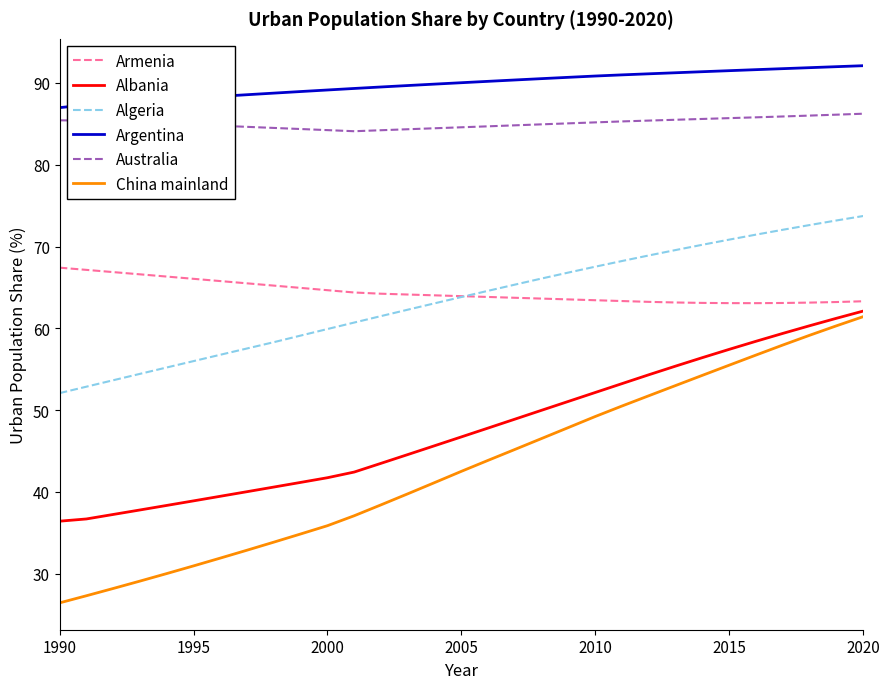

What is the minimum value shown in the chart?

26.4